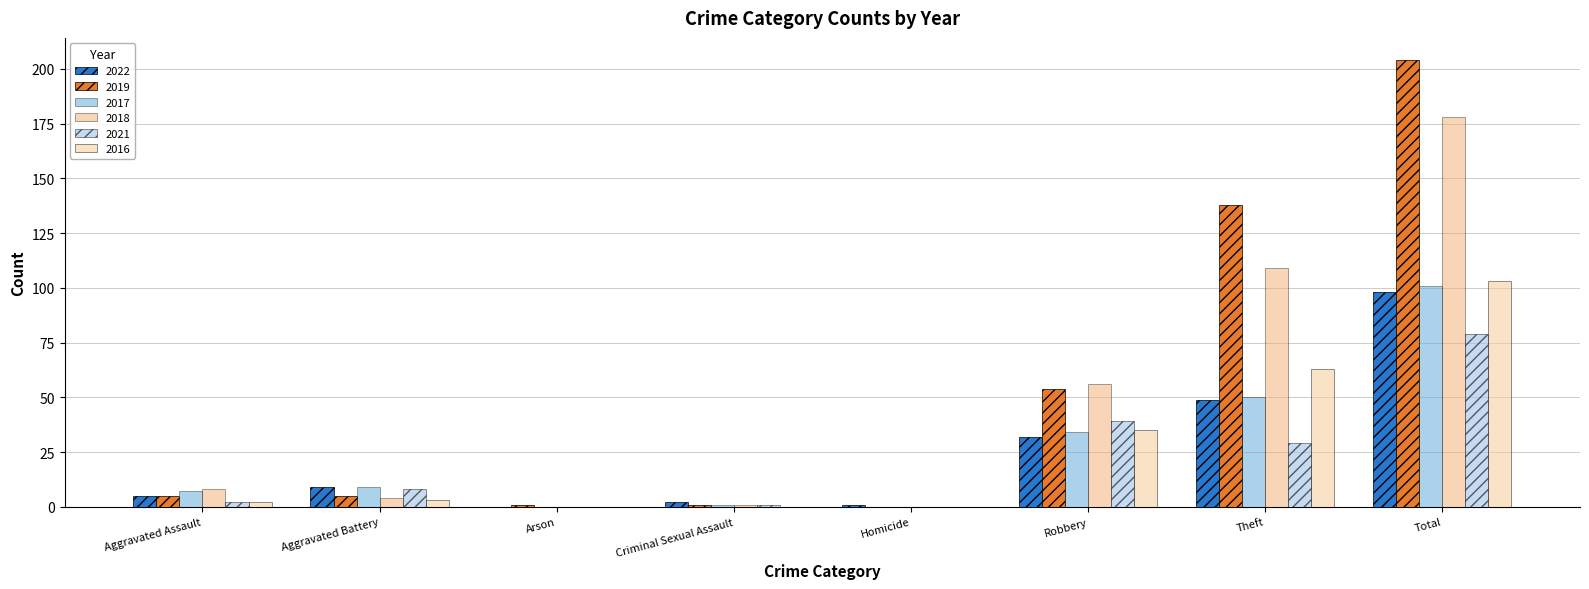

Is it true that 2019 equals 5 at Aggravated Battery?

True